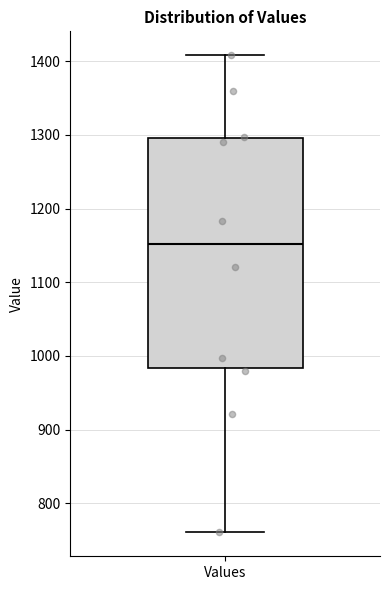

Read this box plot against the y-axis: the position of the median line, the range covered by the box, and the ends of both whiskers. The values are not printed on the chart, so give them approximately, as read against the axis.

median 1150, box 980 to 1300, whiskers 760 to 1410